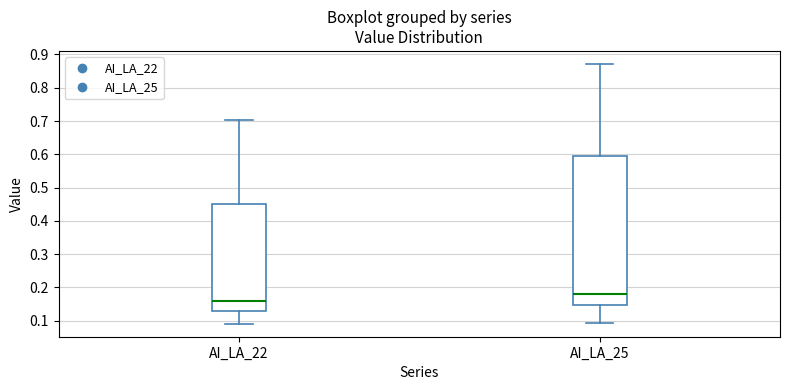

Reading left to right, transcribe this box plot: for each box, give where its median line is, the range the box spans, and where its two whiskers end, as read against the y-axis. The values are not printed on the chart, so give them approximately, as read against the axis.

AI_LA_22: median 0.16, box 0.13 to 0.45, whiskers 0.09 to 0.70
AI_LA_25: median 0.18, box 0.15 to 0.59, whiskers 0.09 to 0.87